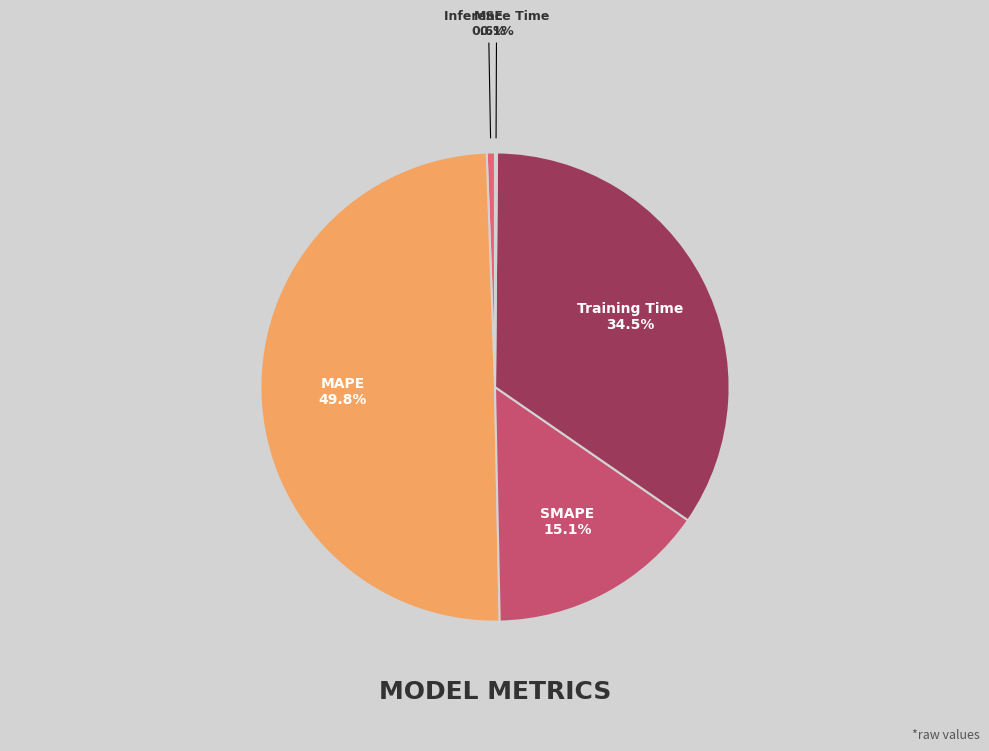

What is the largest slice in the pie chart?

MAPE